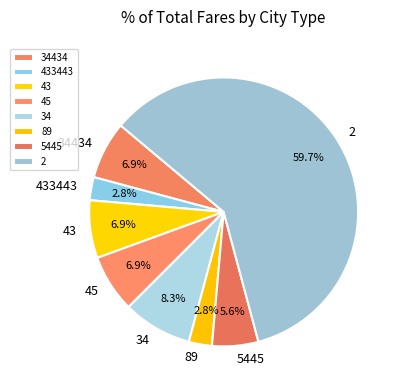

How many segments does this pie chart have?

8